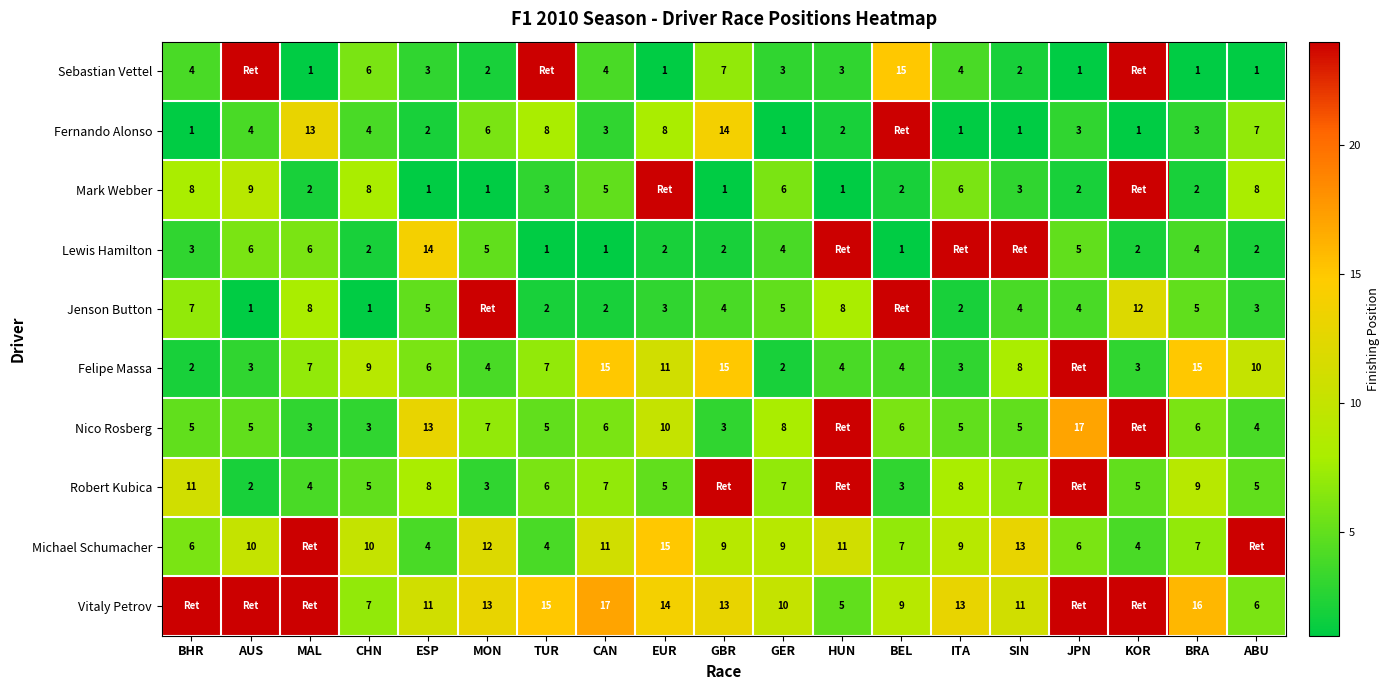

The value of Mark Webber at TUR is 3. True or false?

True